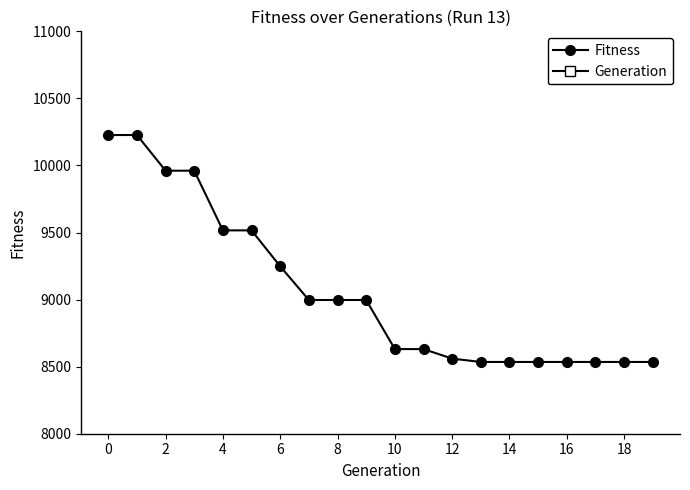

True or false: Fitness has a value of 10227 at 0.

True